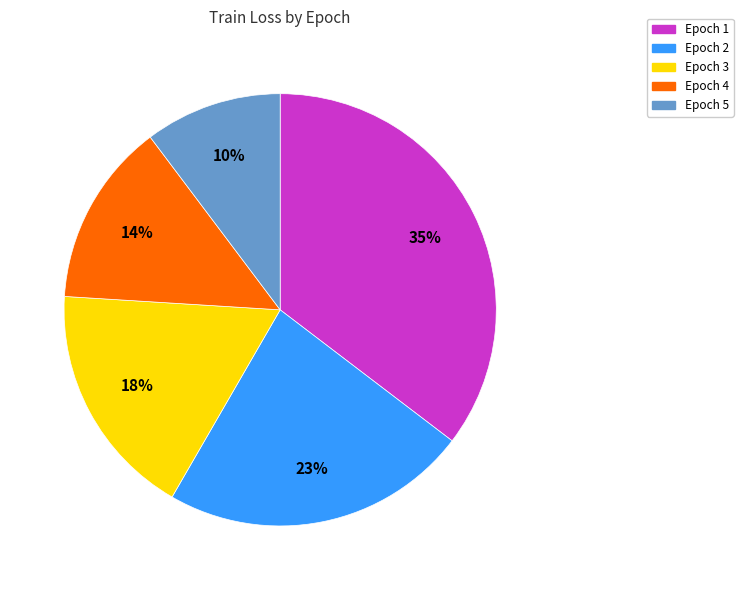

To the nearest percent, what is the difference between the largest and smallest slice percentages?

25%